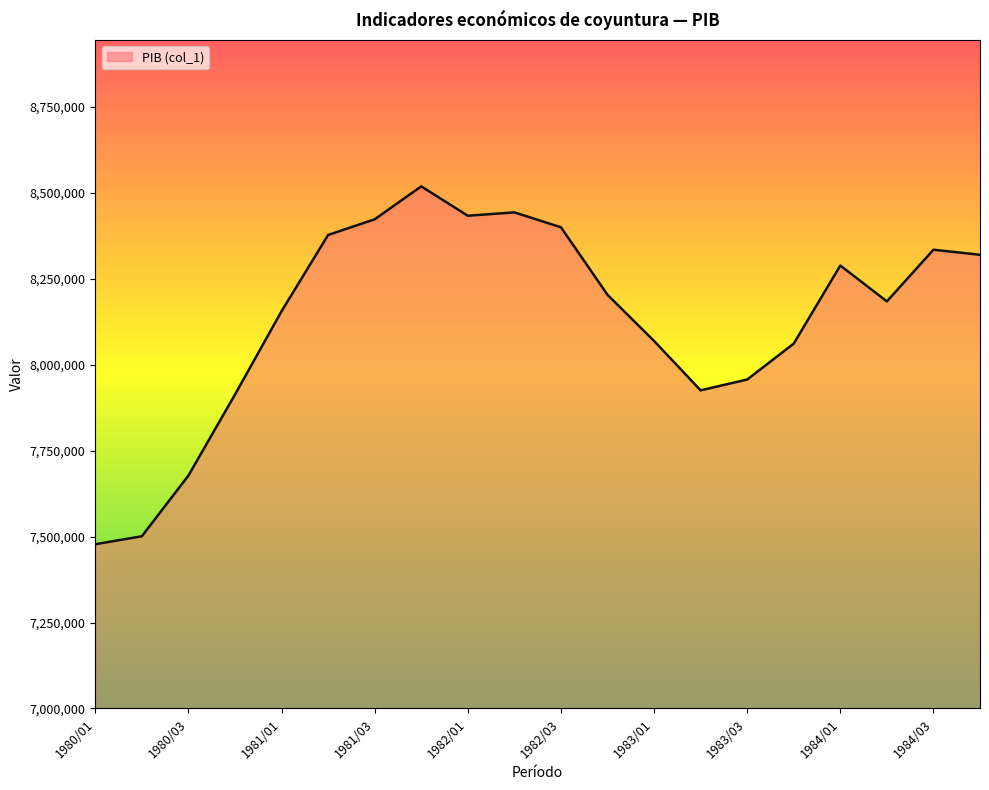

What is the smallest value displayed?

7477954.2